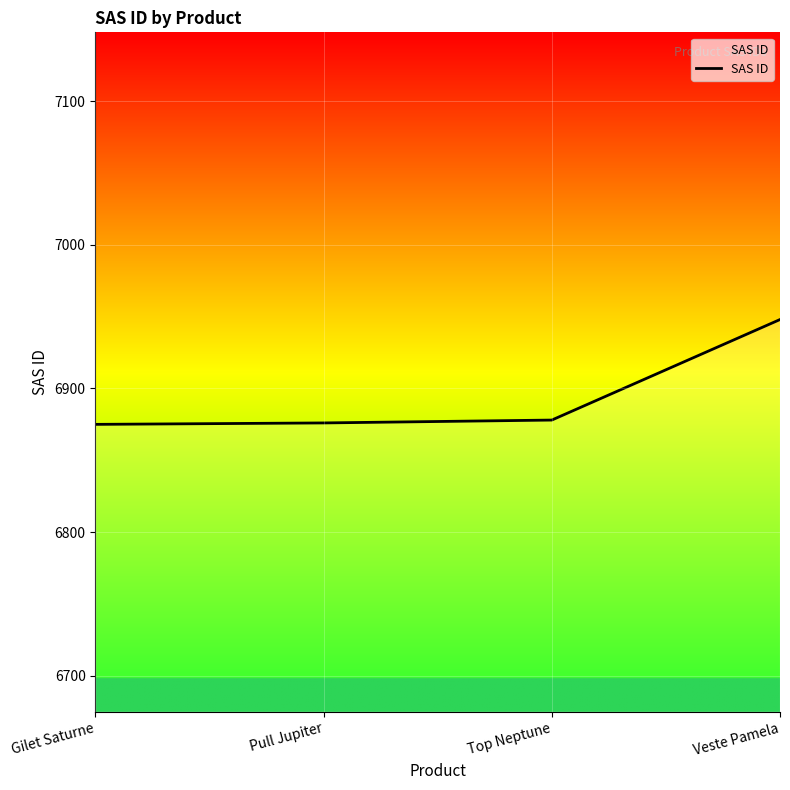

What is the sum of all values?

27577